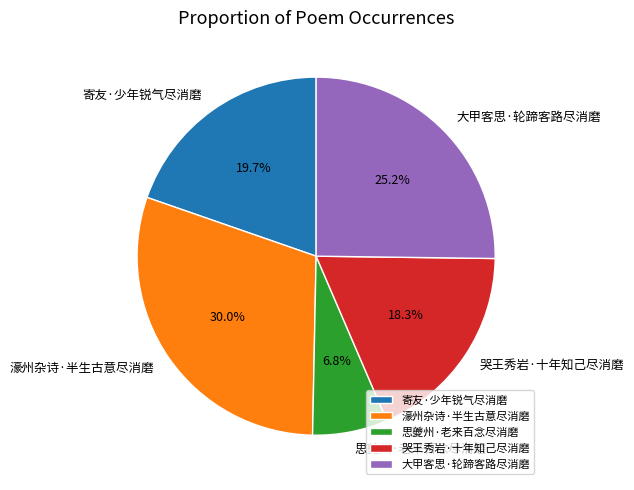

What portion of the pie excludes 大甲客思·轮蹄客路尽消磨?

74.8%